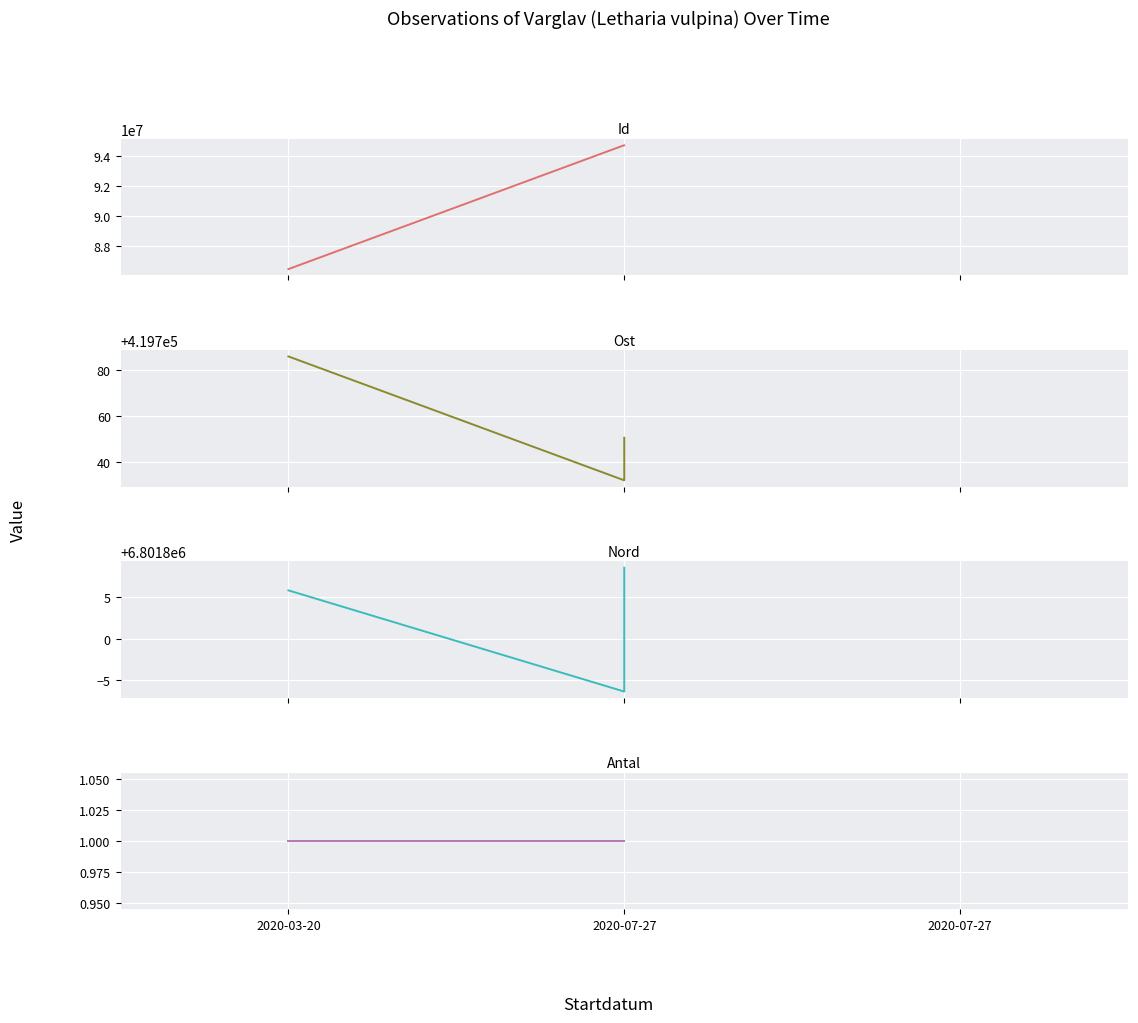

At 2020-07-27, list the series in order from smallest to largest.

Antal, Ost, Nord, Id